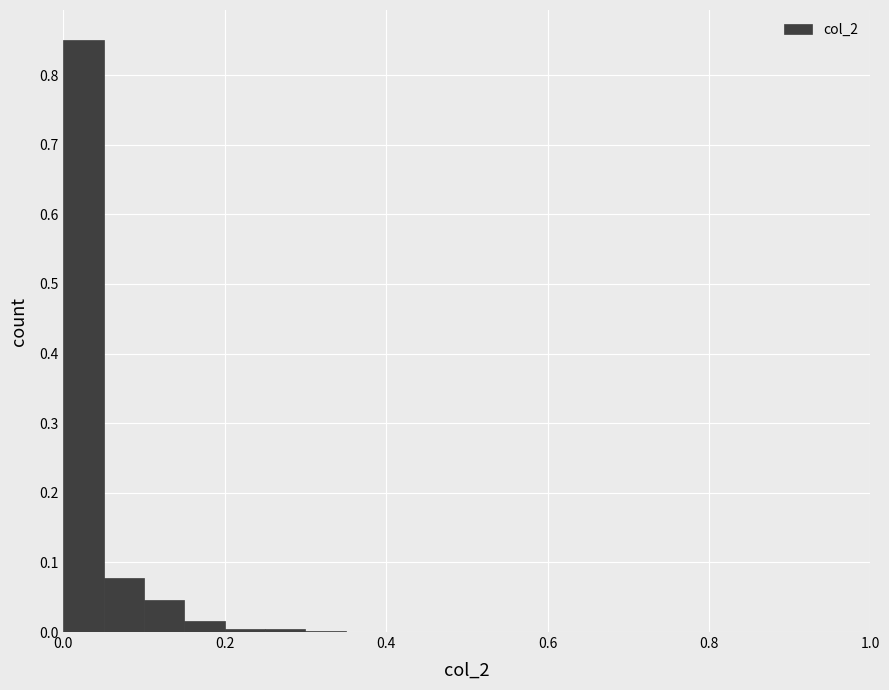

Around what value on the x-axis is the tallest bar? Give the approximate position of its centre, as read against the axis.

0.02